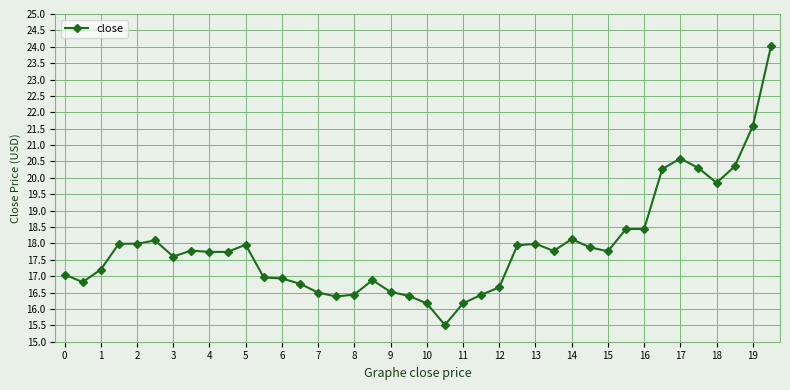

True or false: the data has more than 0 interior local peaks.

True